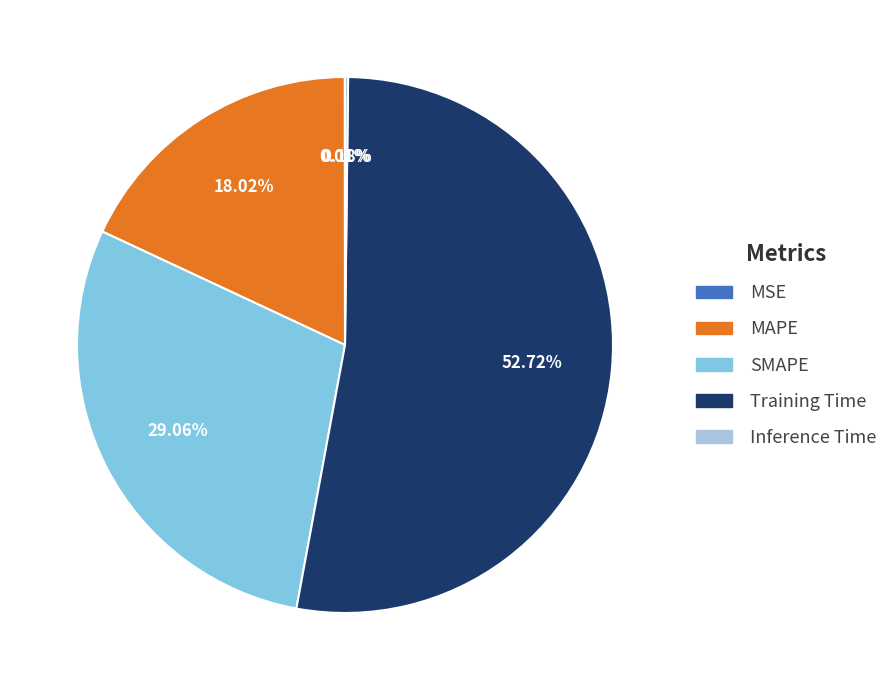

To the nearest percent, what is the difference between the largest and smallest slice percentages?

53%